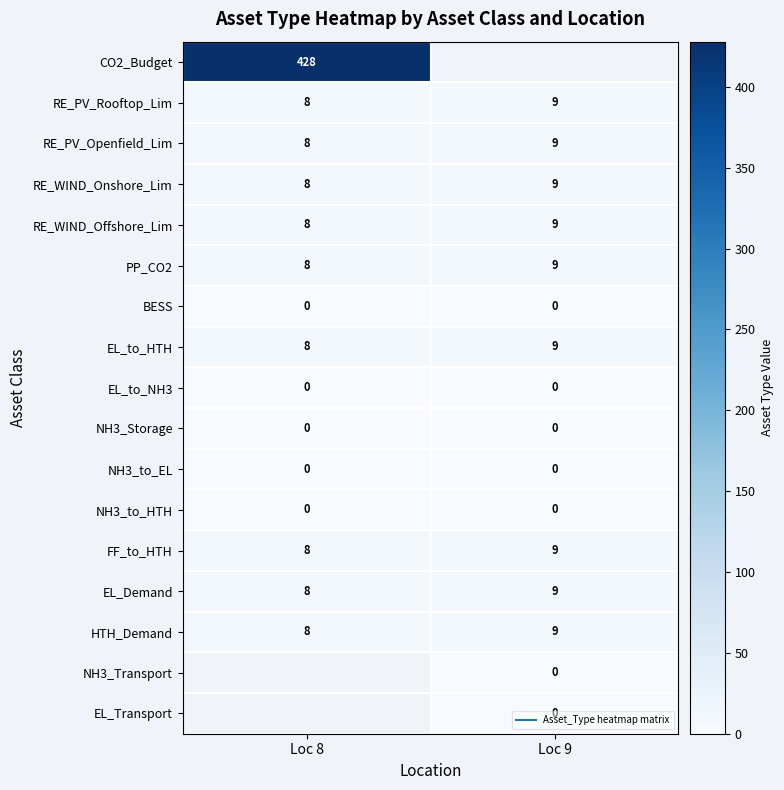

What is the difference between the maximum and minimum values in the RE_PV_Openfield_Lim series?

1.0